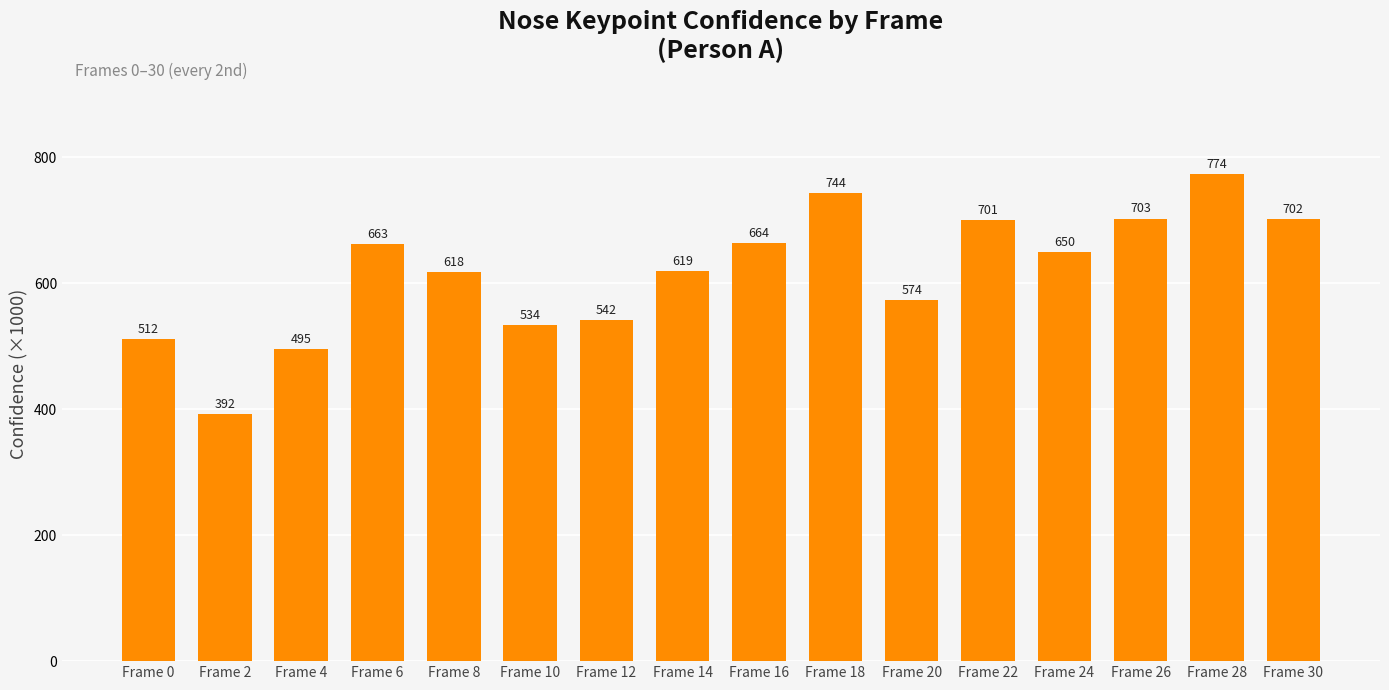

List the labels in order of value, smallest first.

Frame 2, Frame 4, Frame 0, Frame 10, Frame 12, Frame 20, Frame 8, Frame 14, Frame 24, Frame 6, Frame 16, Frame 22, Frame 30, Frame 26, Frame 18, Frame 28